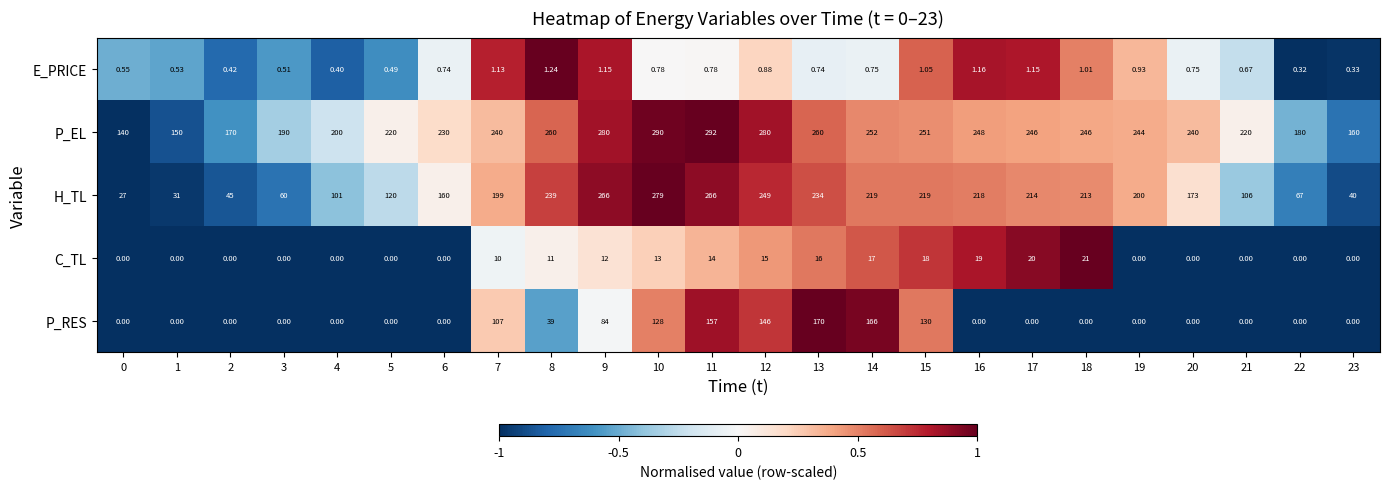

What is the greatest value displayed?

292.0